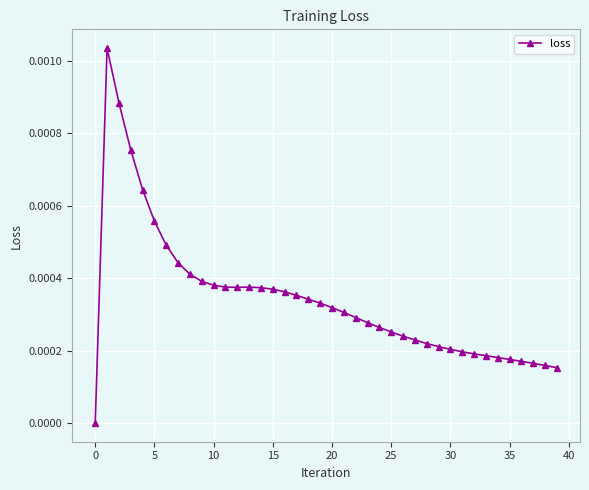

True or false: there are more than 1 points higher than both neighbors.

True